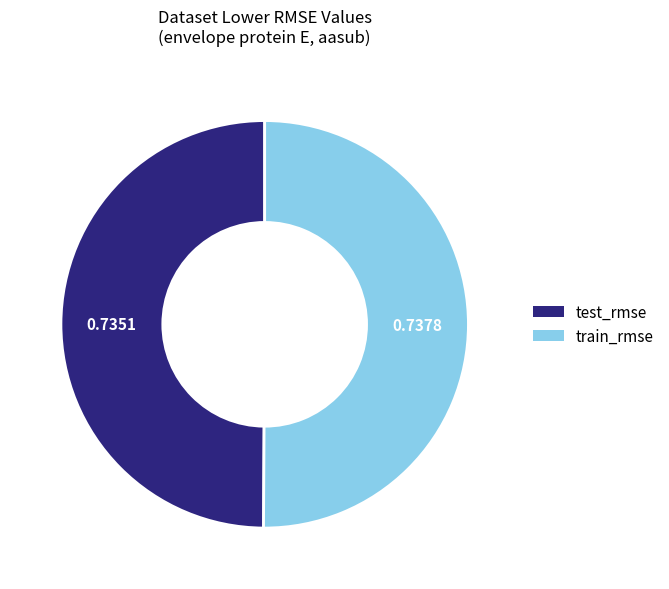

Combined, do train_rmse and test_rmse account for over 50%?

Yes